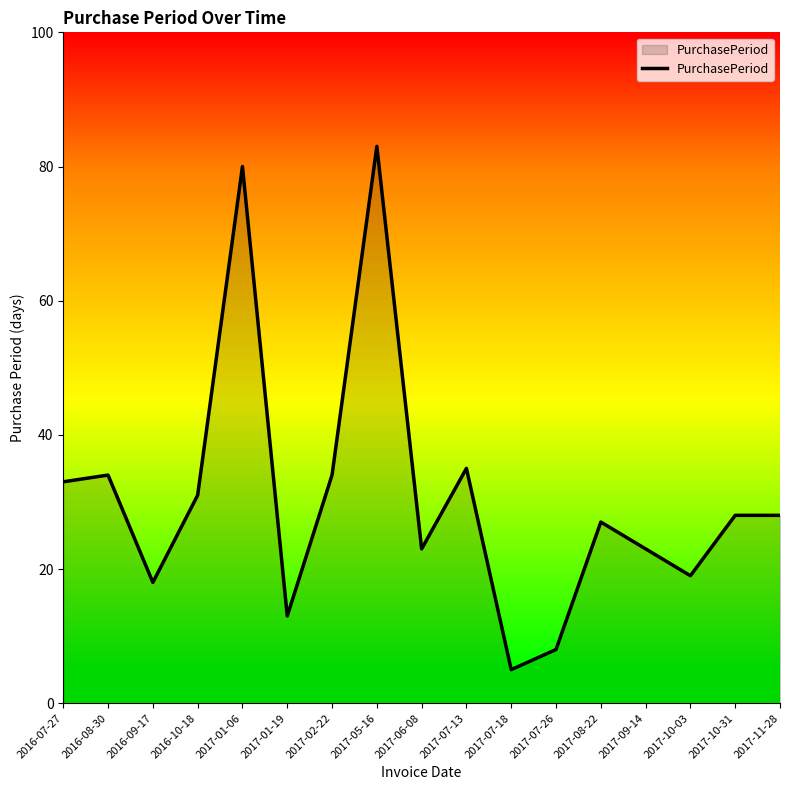

What is the minimum value shown in the chart?

5